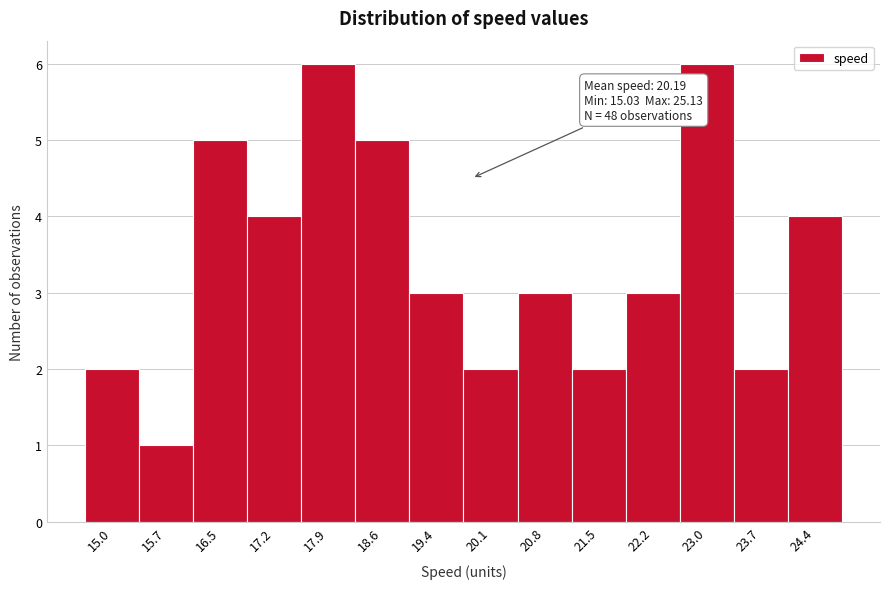

Reading right to left, what are all the values shown in this chart?

24.4=4	23.7=2	23.0=6	22.2=3	21.5=2	20.8=3	20.1=2	19.4=3	18.6=5	17.9=6	17.2=4	16.5=5	15.7=1	15.0=2